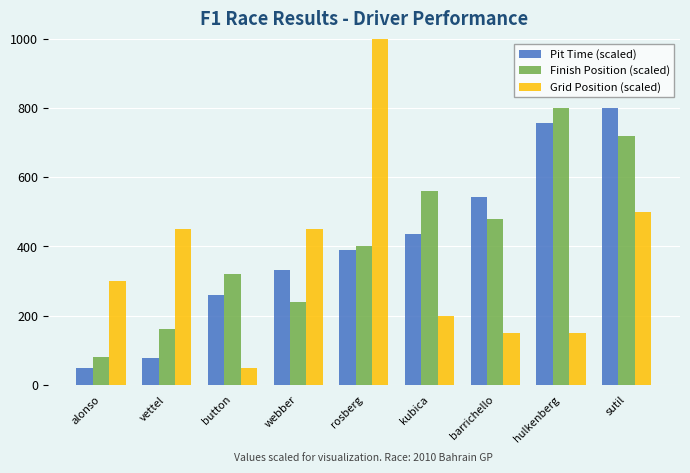

The value of Grid Position (scaled) at button is 50.0. True or false?

True